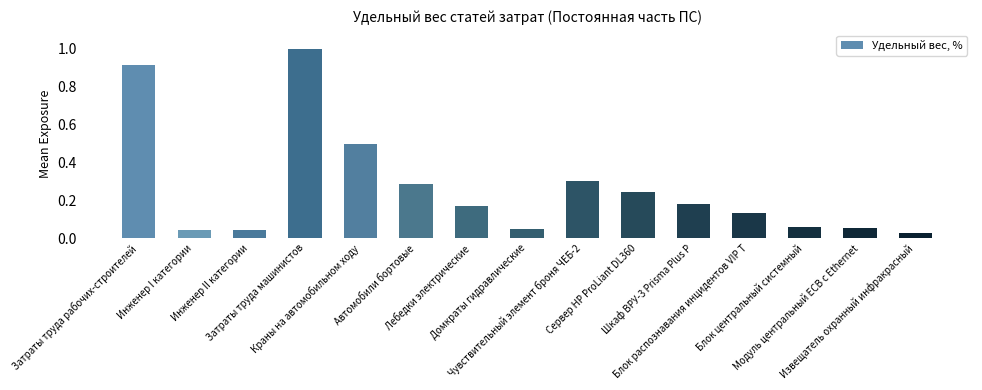

What is the value of the 4th bar from the left?

1.0